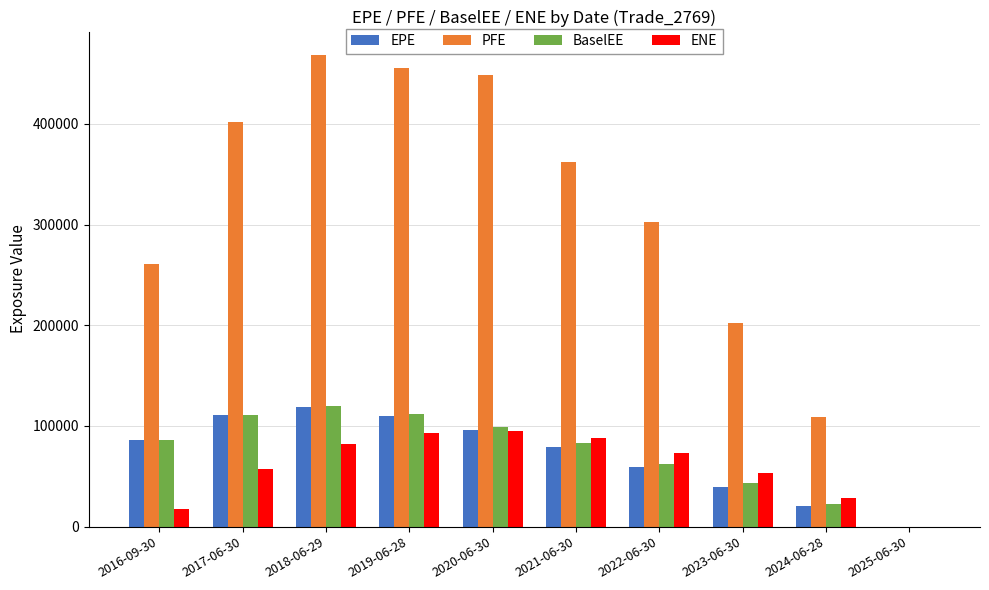

What is the approximate value of EPE at 2024-06-28?

20158.7